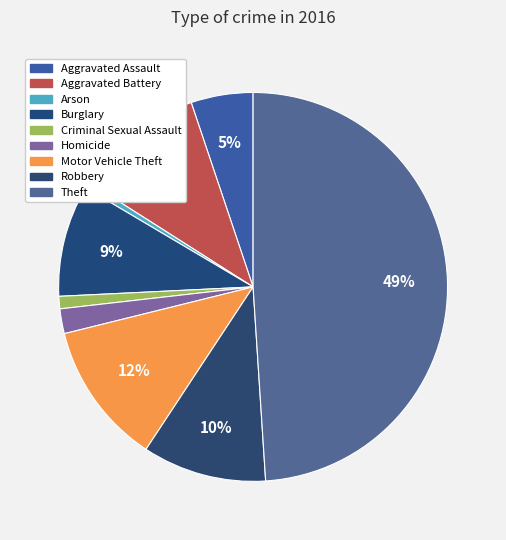

True or false: Motor Vehicle Theft accounts for 12% of the total.

True